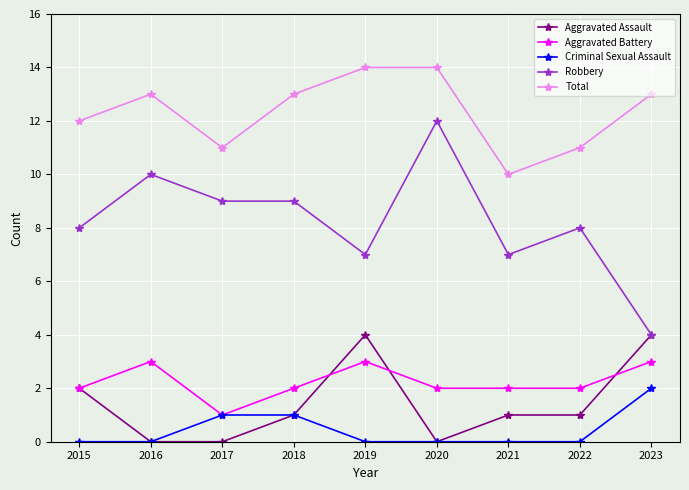

What is the spread (max minus min) of values at 2017?

11